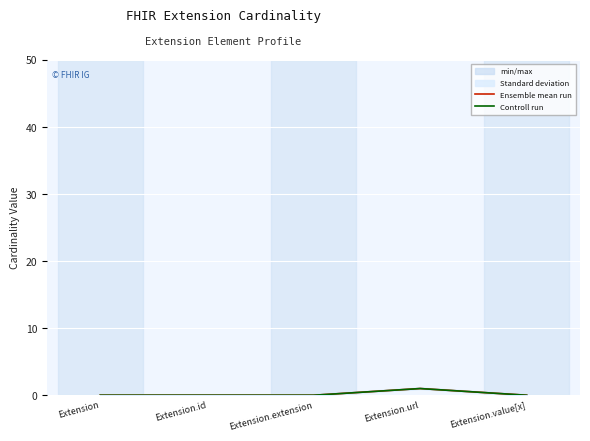

Reading right to left, what are all the values shown in this chart?

Ensemble mean run: 0	1	0	0	0
Controll run: 0	1	0	0	0